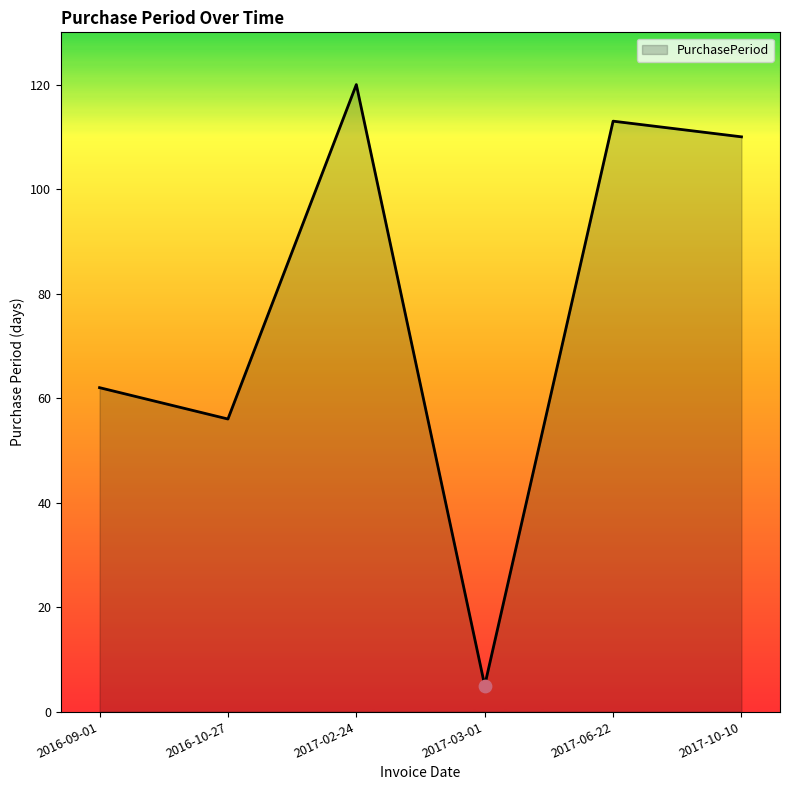

What is the ratio of the value at 2017-06-22 to the value at 2017-10-10?

1.0